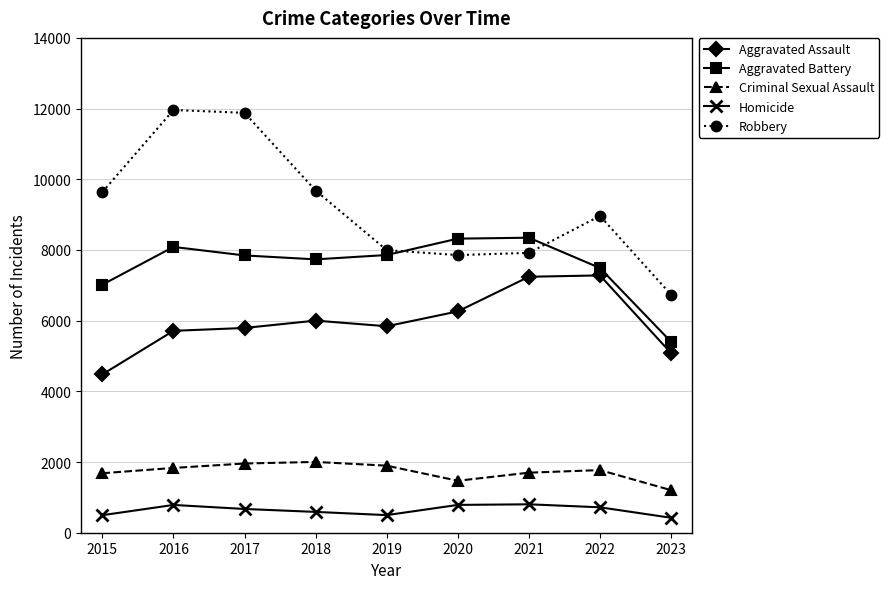

What is the value of the Homicide point at the 3rd from the left?

672